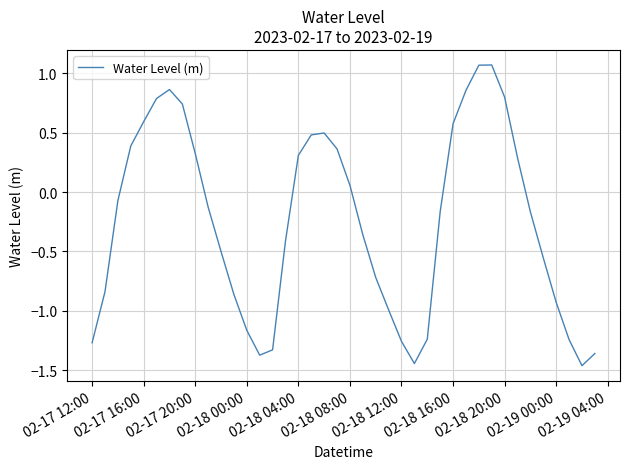

How many negative values are there?

23